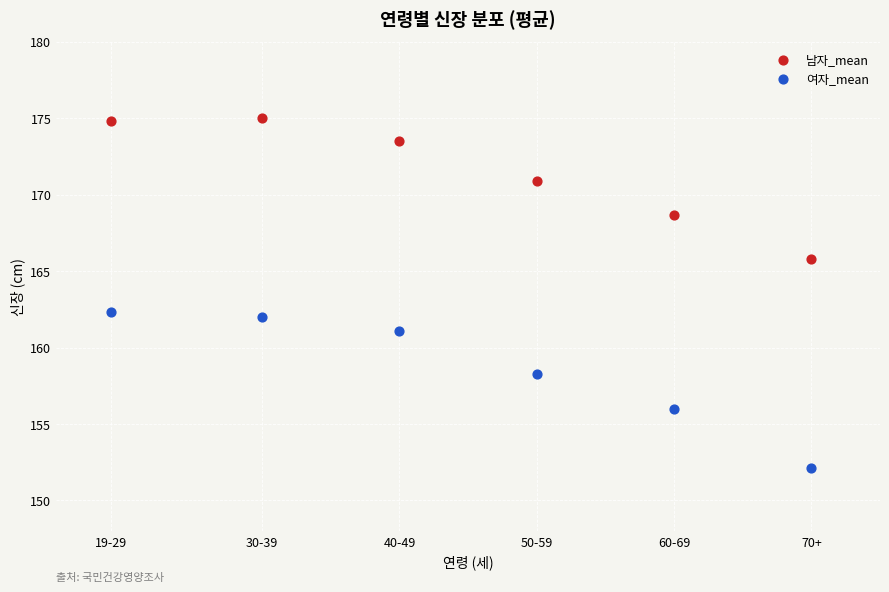

Across all data points, what is the range of Y values (max minus min)?

22.9